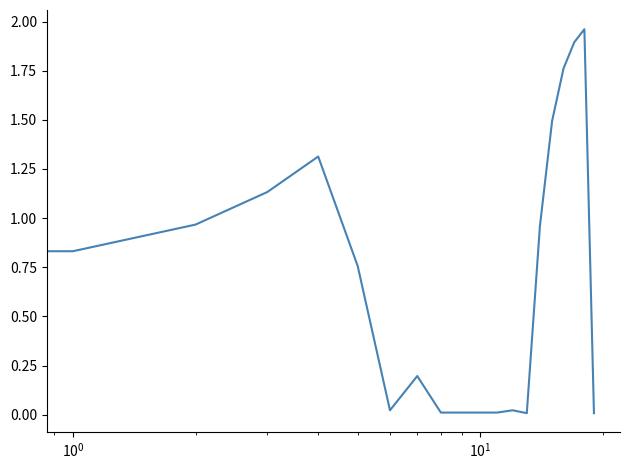

At which category does the chart reach its minimum across all series?

13